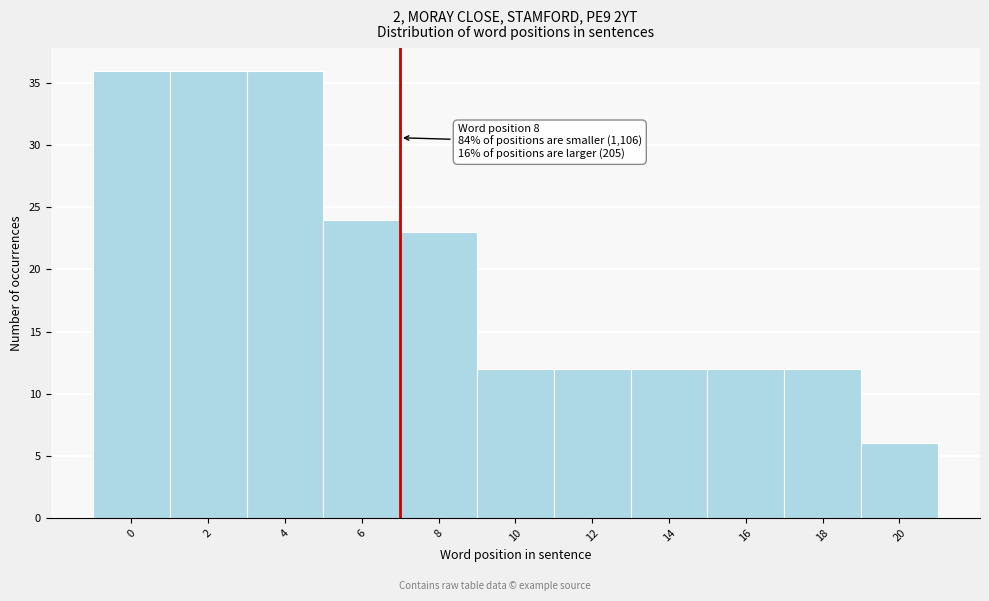

Reading right to left, transcribe all the data shown in this chart.

20=6	18=12	16=12	14=12	12=12	10=12	8=23	6=24	4=36	2=36	0=36